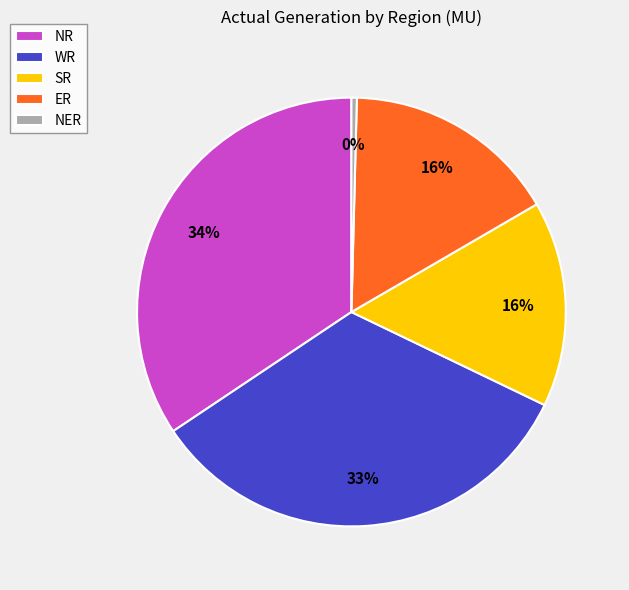

Is ER the majority of the pie?

No